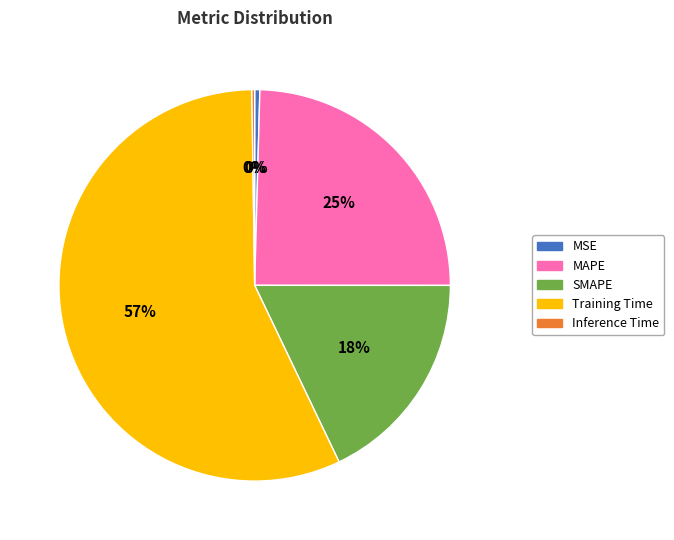

Combined, do MSE and Training Time account for over 50%?

Yes